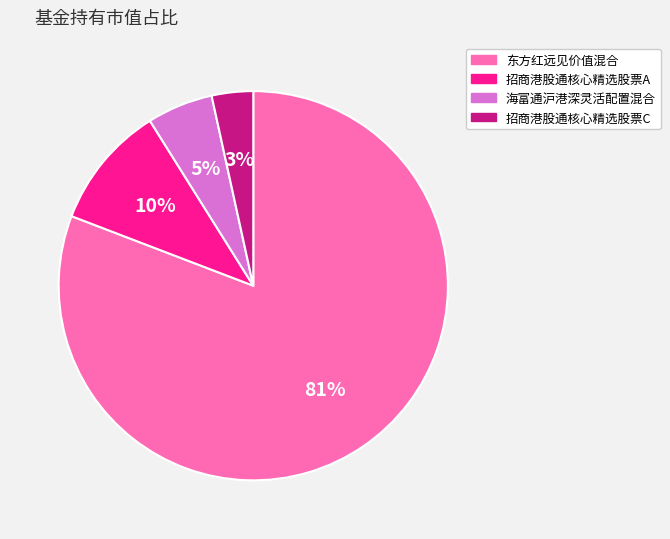

What is the smallest slice in the pie chart?

招商港股通核心精选股票C